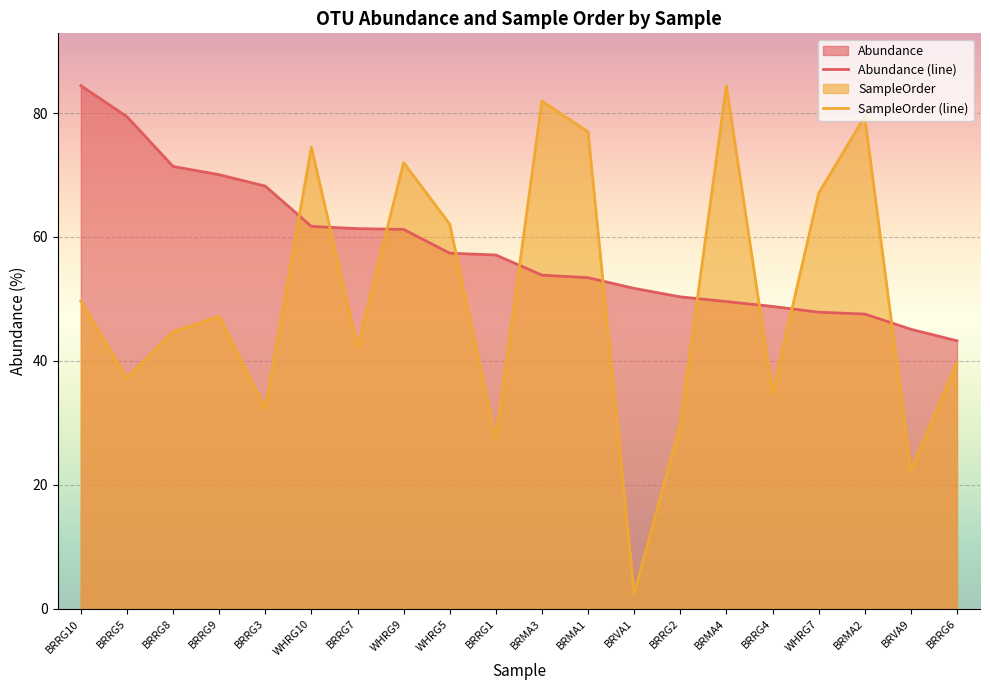

How many intersections are there between SampleOrder and Abundance?

10